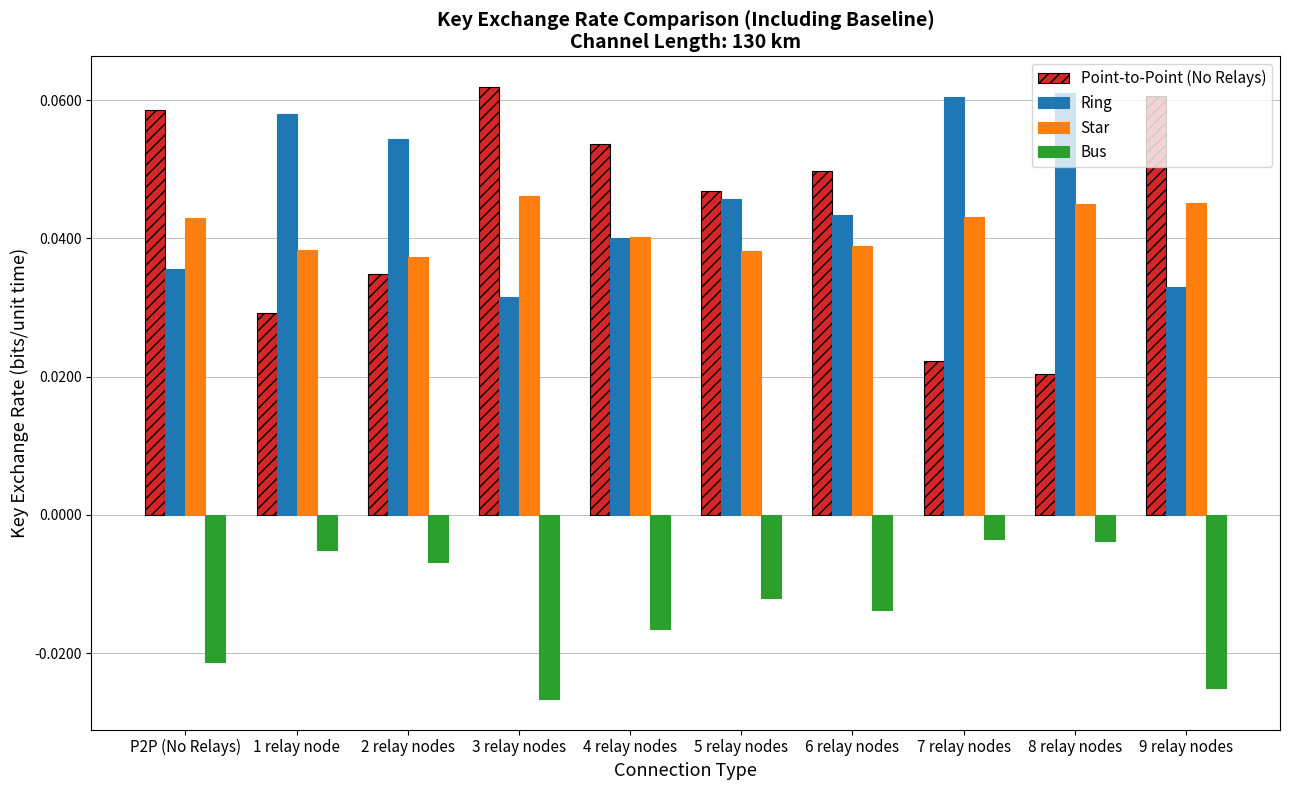

The value of Point-to-Point (No Relays) at P2P (No Relays) is 0.0. True or false?

False